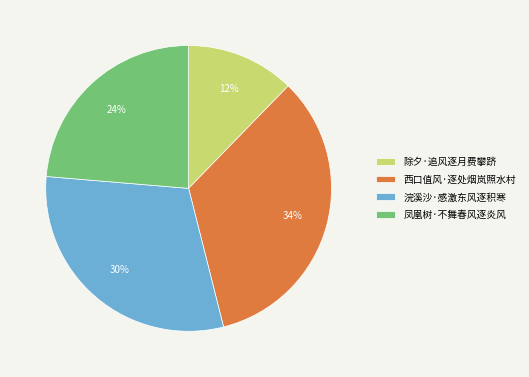

Is there any slice that represents more than half of the pie?

No